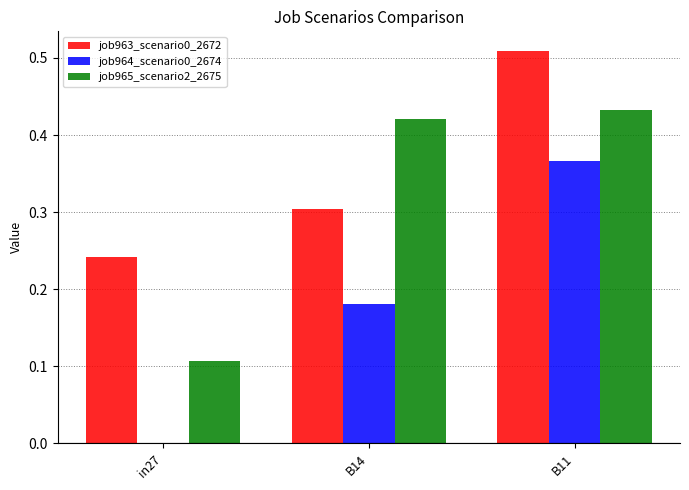

What is the total value across all series at in27?

0.3